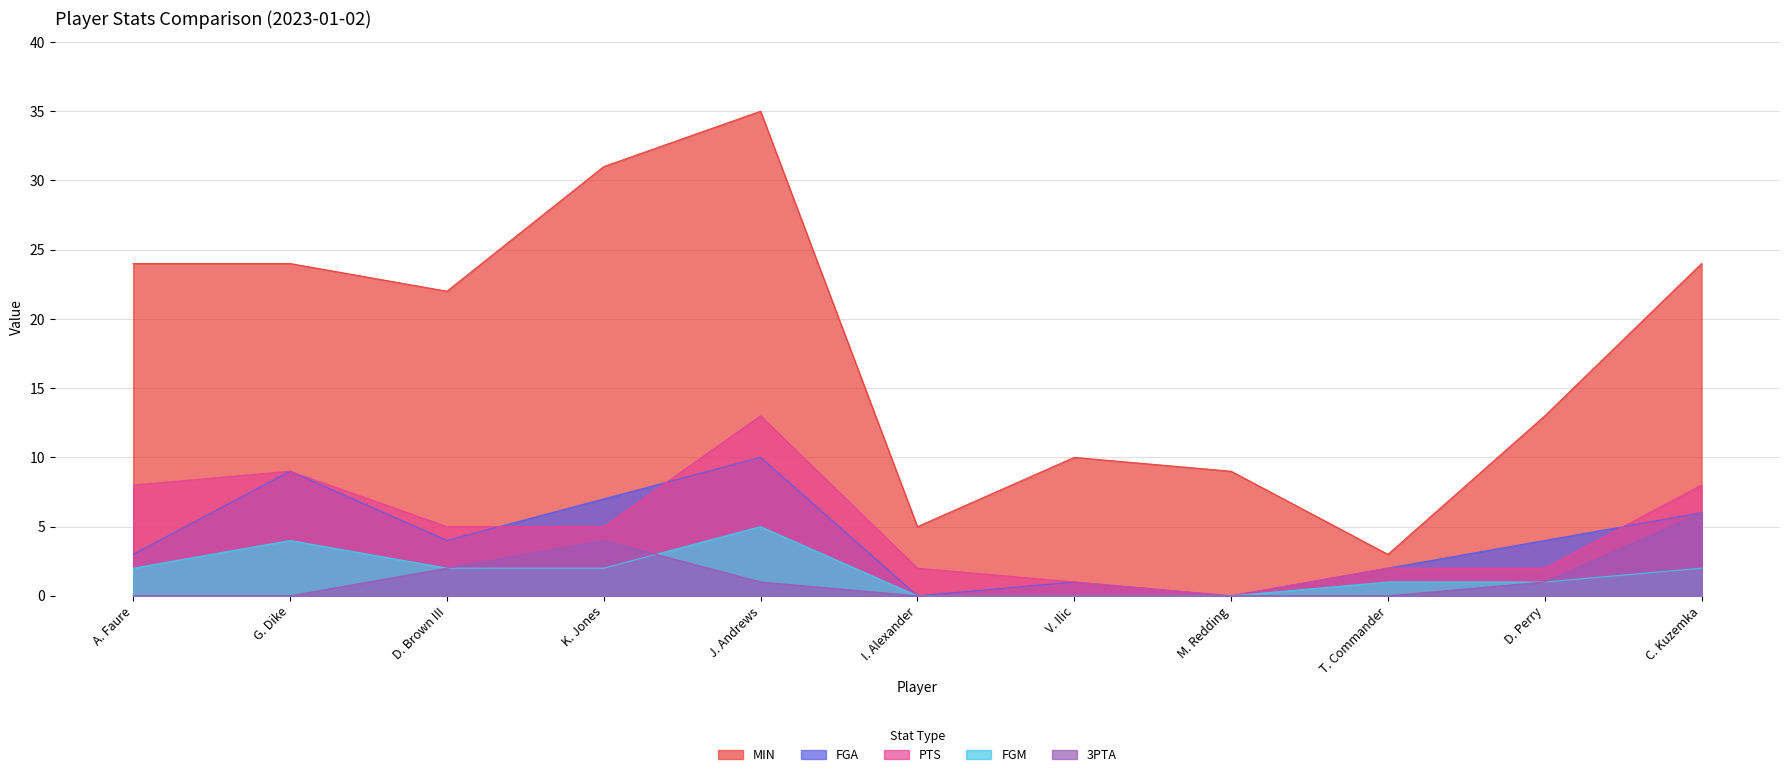

What is the greatest value displayed?

35